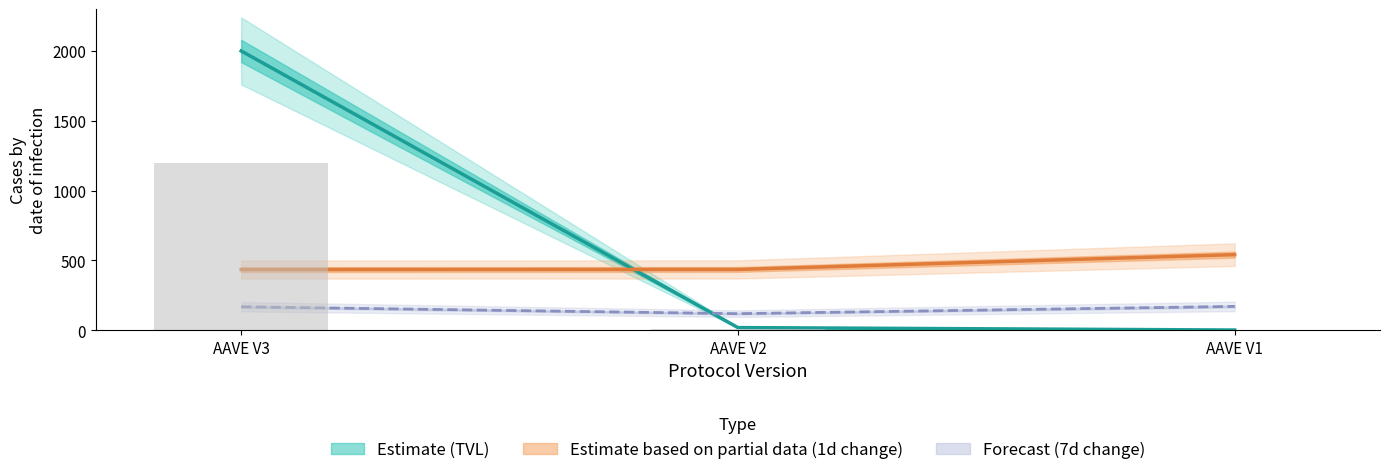

How many categories are shown in the chart?

3